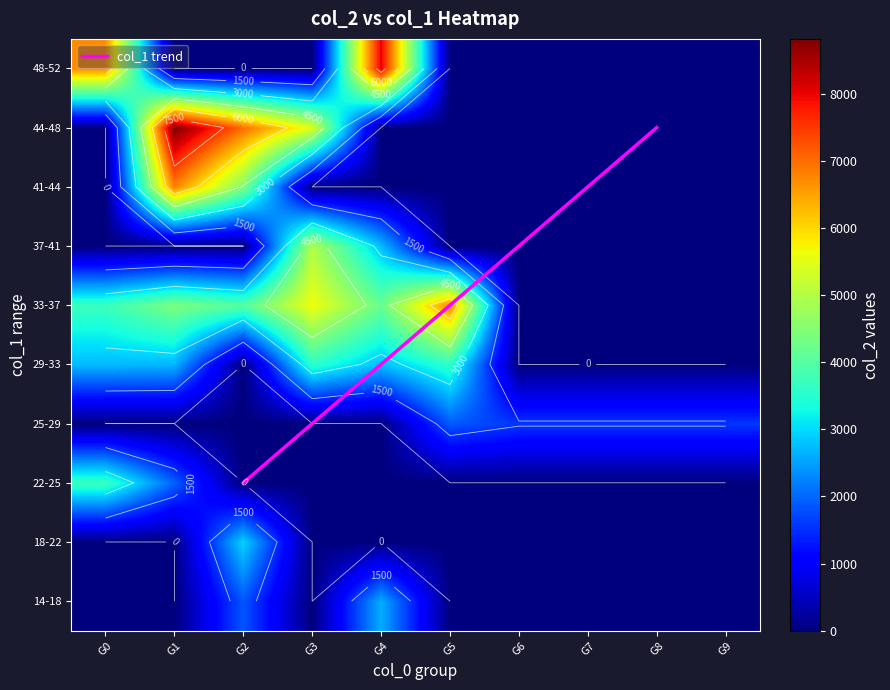

List the labels in order of 1 value, smallest first.

1, 5, 0, 4, 9, 3, 8, 7, 6, 2